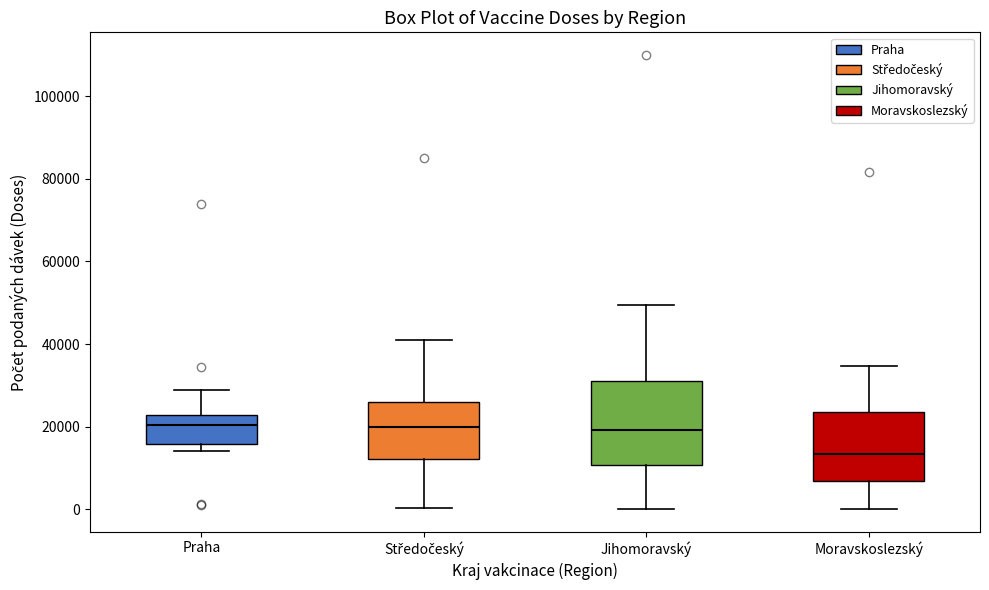

Reading left to right, read every box against the y-axis: the position of its median line, the range the box covers, and the ends of its whiskers. The values are not printed on the chart, so give them approximately, as read against the axis.

Praha: median 20000, box 16000 to 22000, whiskers 14000 to 28000
Středočeský: median 20000, box 12000 to 26000, whiskers 0 to 40000
Jihomoravský: median 20000, box 10000 to 32000, whiskers 0 to 50000
Moravskoslezský: median 14000, box 6000 to 24000, whiskers 0 to 34000